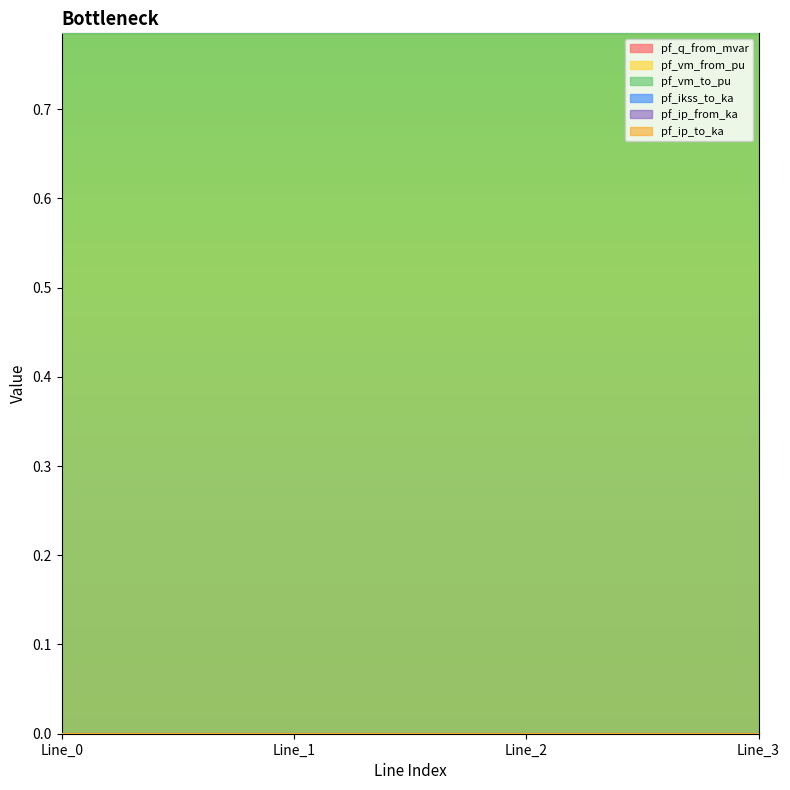

Count the number of data series in this chart.

6